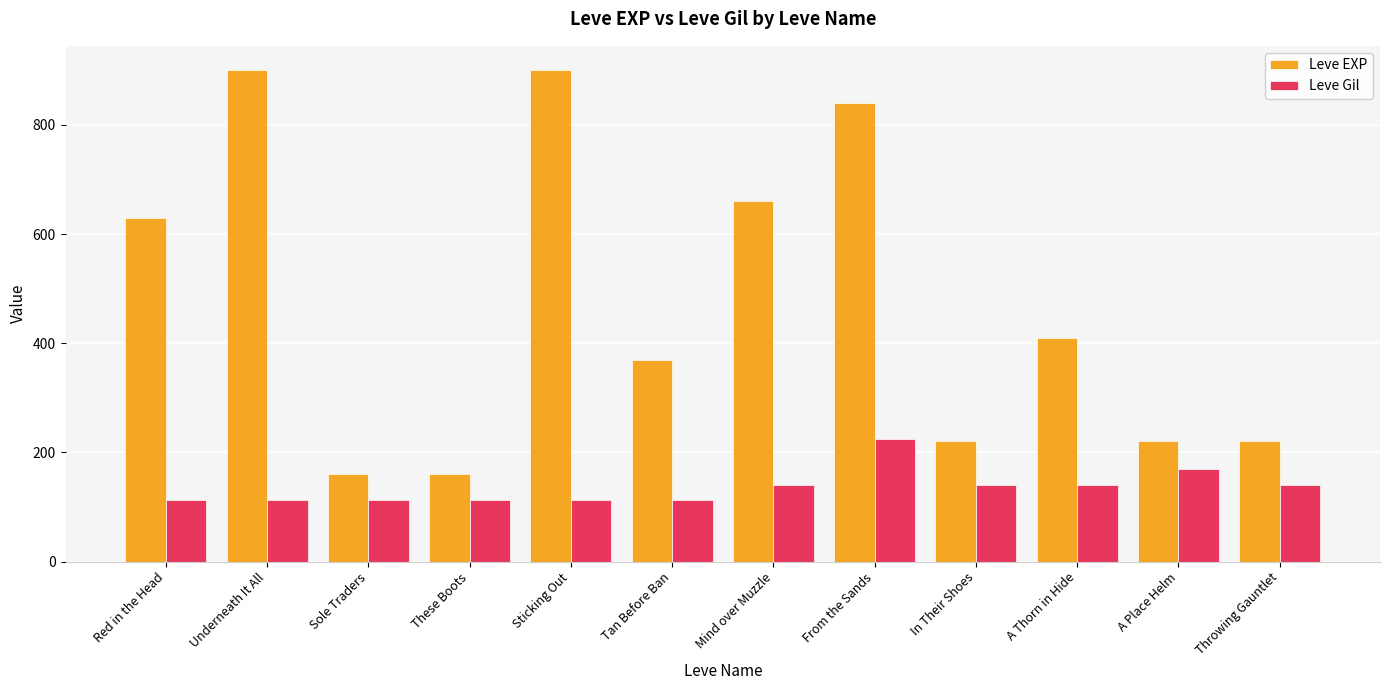

What is the total value across all series at Tan Before Ban?

482